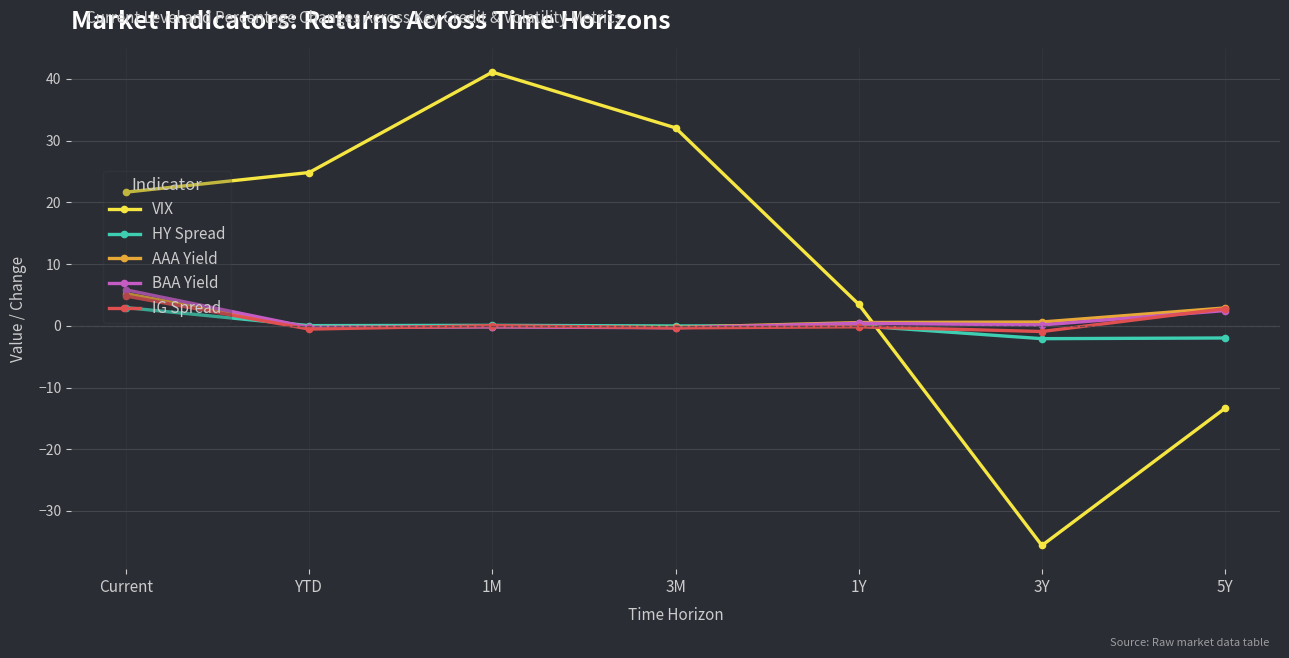

Is it true that VIX equals -35.6 at 3Y?

True